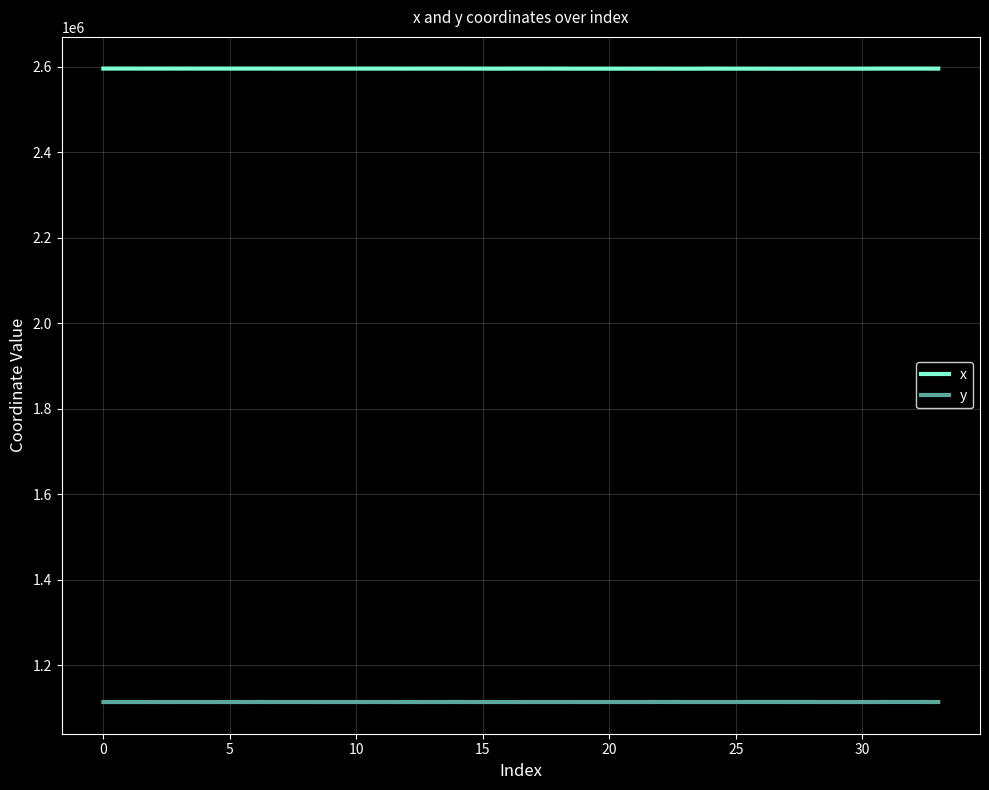

True or false: x and y intersect in this chart.

False